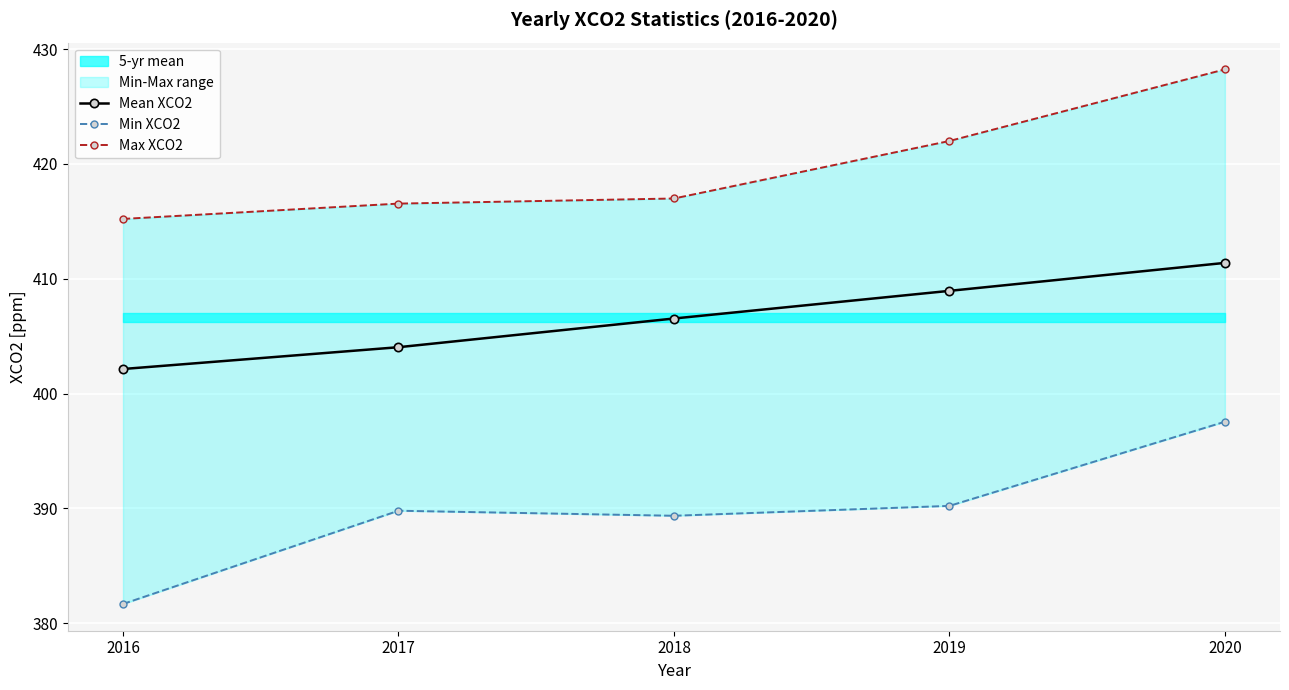

Which series has the largest range (max minus min)?

Min XCO2